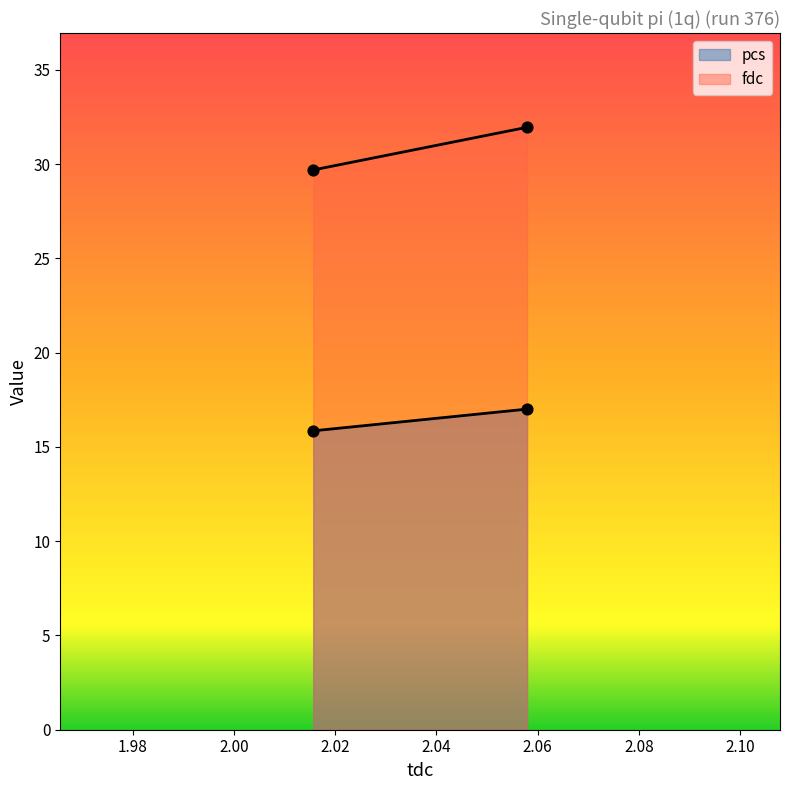

Which series reaches the minimum Y coordinate?

pcs